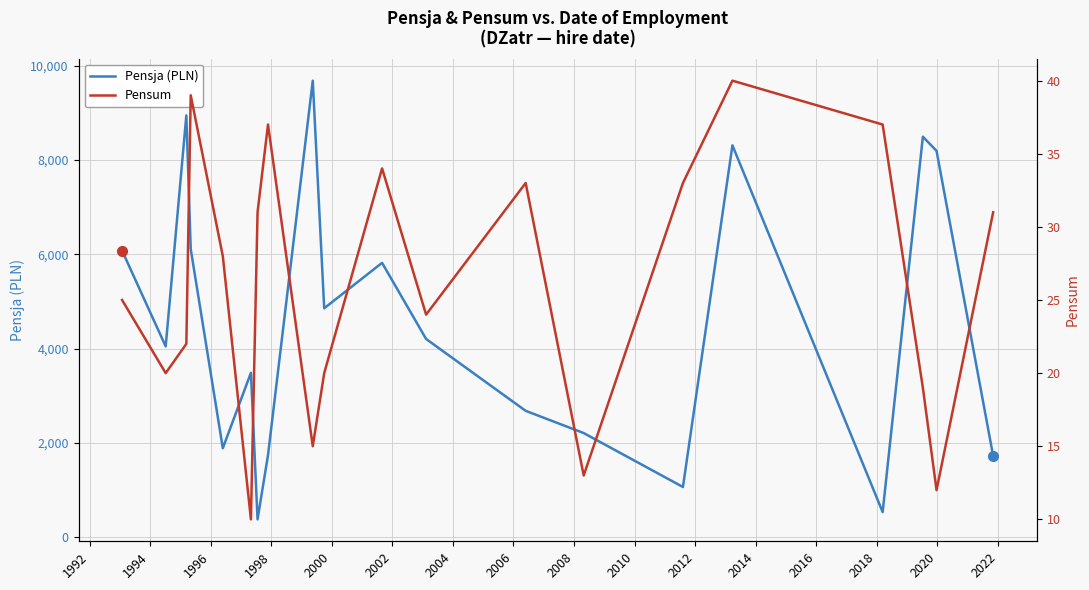

What is the lowest value of the Pensja (PLN) series?

379.6